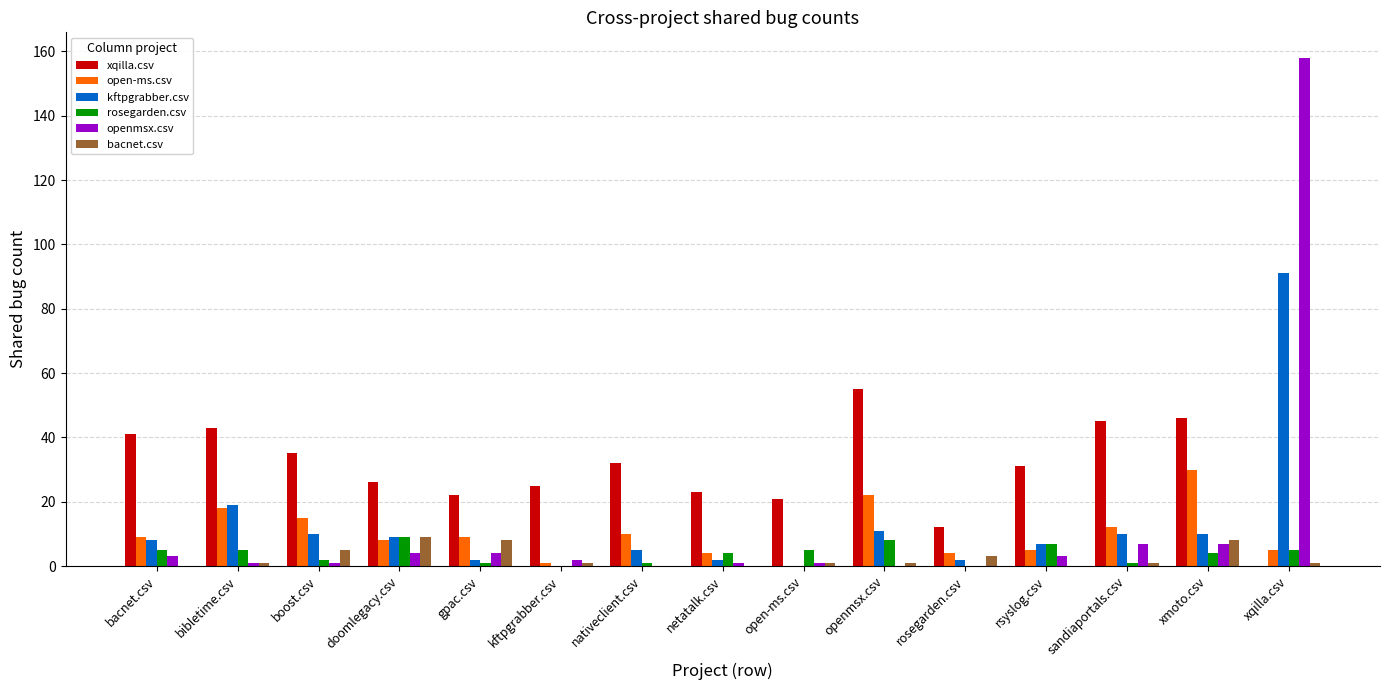

Which series has the largest total across all categories?

xqilla.csv